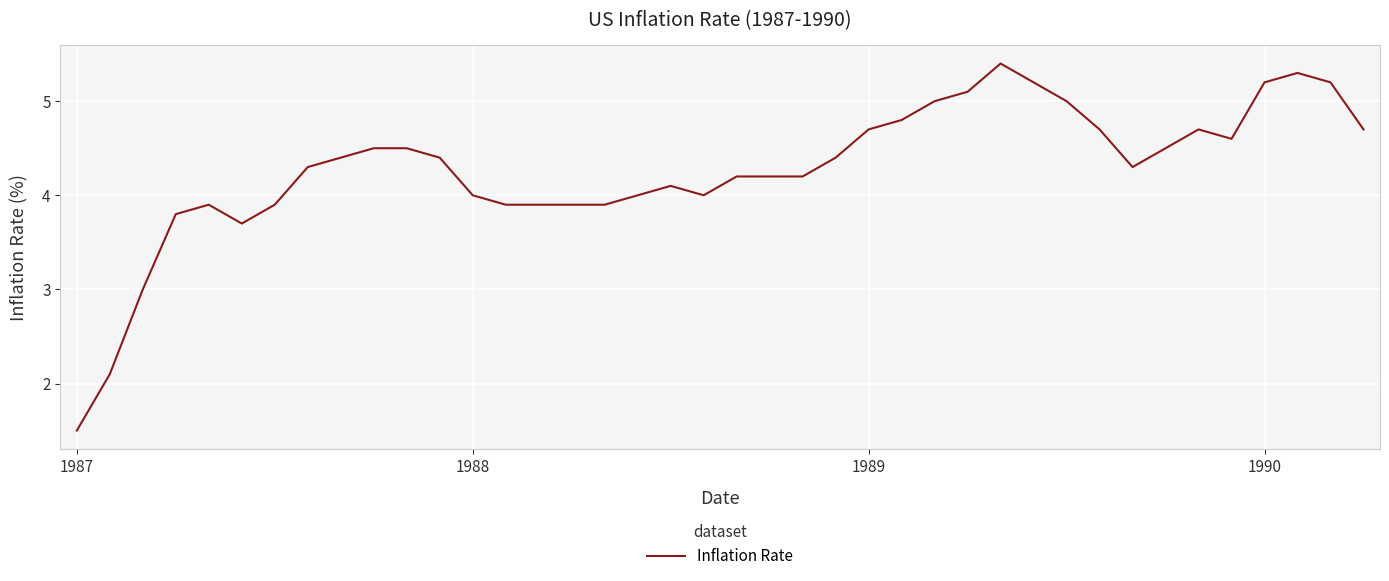

What is the greatest value displayed?

5.4